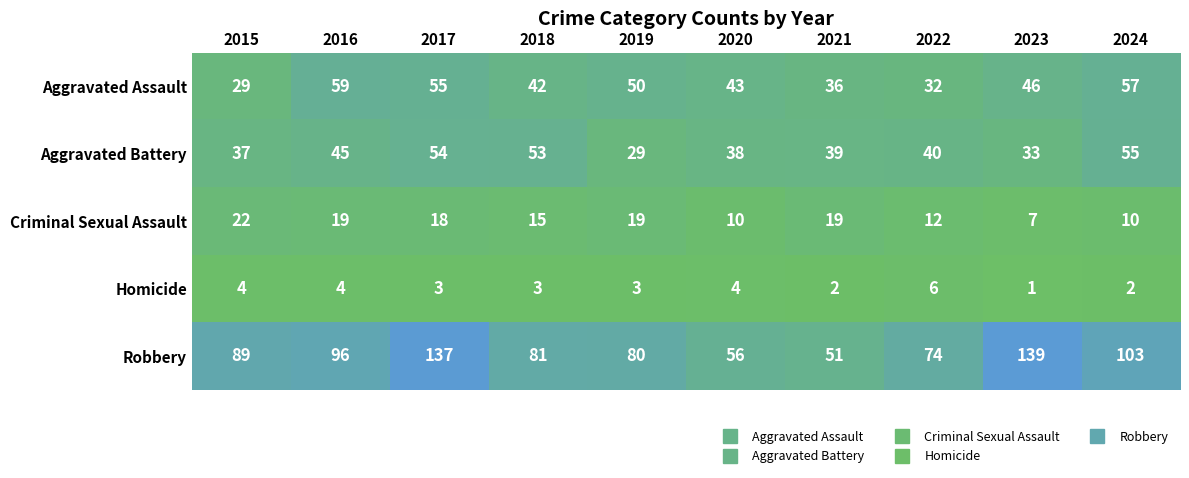

What is the approximate value of Aggravated Battery at 2021, to the nearest 10?

40